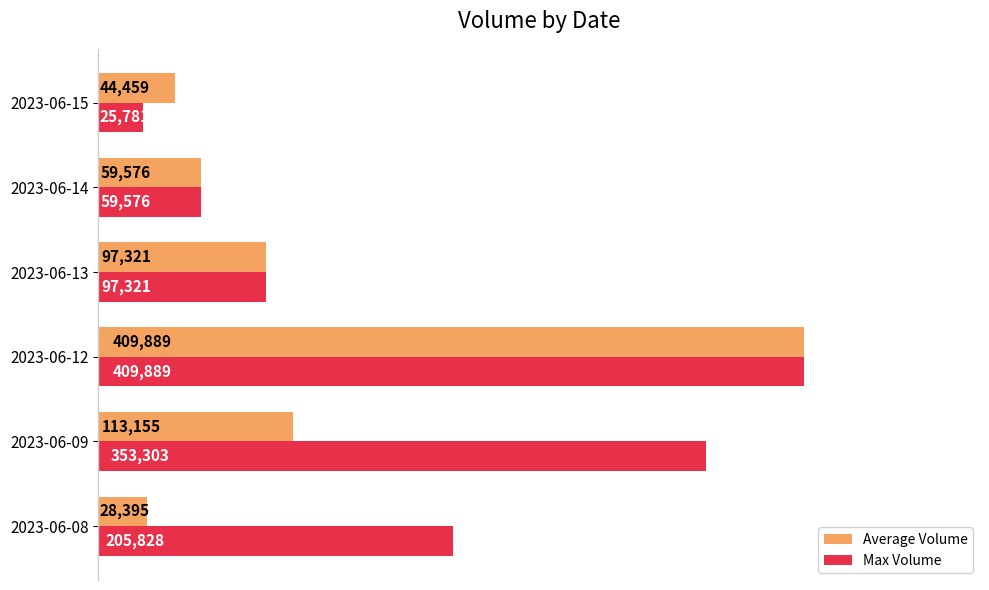

Where is Average Volume nearest to the value 219142?

2023-06-09